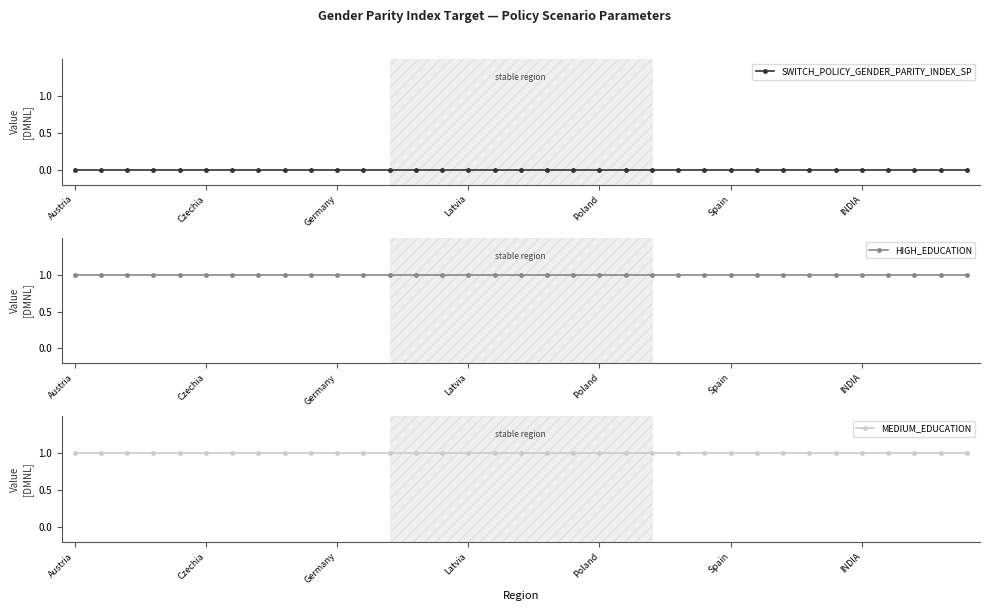

Reading left to right, list all the values displayed in this chart.

SWITCH_POLICY_GENDER_PARITY_INDEX_SP: 0	0	0	0	0	0	0	0	0	0	0	0	0	0	0	0	0	0	0	0	0	0	0	0	0	0	0	0	0	0	0	0	0	0	0
HIGH_EDUCATION: 1	1	1	1	1	1	1	1	1	1	1	1	1	1	1	1	1	1	1	1	1	1	1	1	1	1	1	1	1	1	1	1	1	1	1
MEDIUM_EDUCATION: 1	1	1	1	1	1	1	1	1	1	1	1	1	1	1	1	1	1	1	1	1	1	1	1	1	1	1	1	1	1	1	1	1	1	1